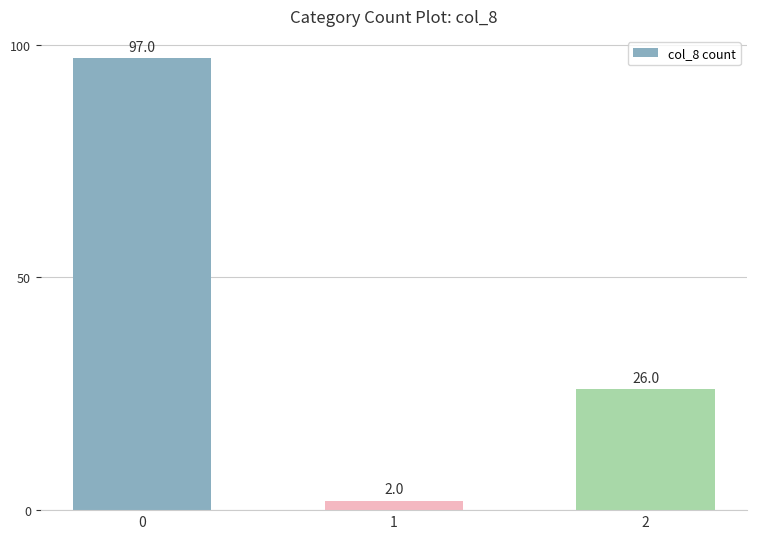

What is the approximate value at 2?

26